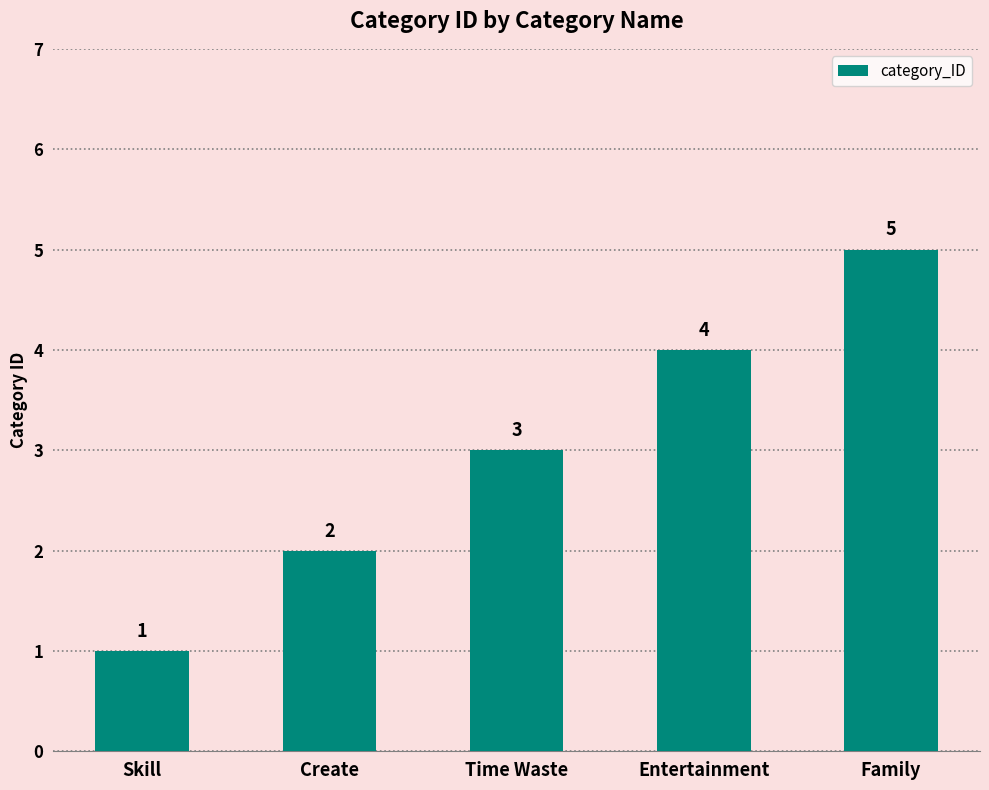

What is the change in value from Entertainment to Family?

+1